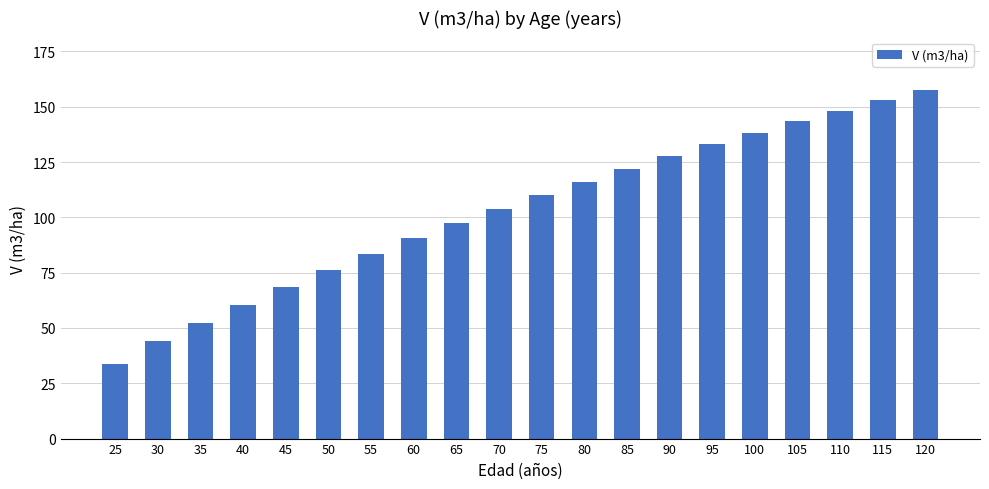

The value at 120 is 157.6. True or false?

True